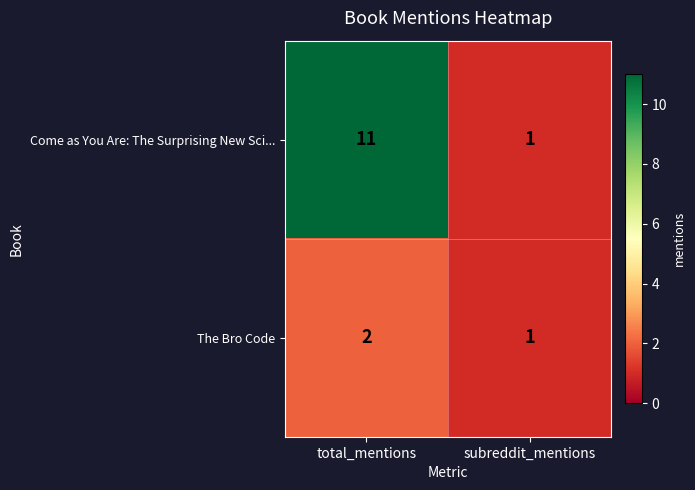

At how many categories does at least one series exceed 9?

1